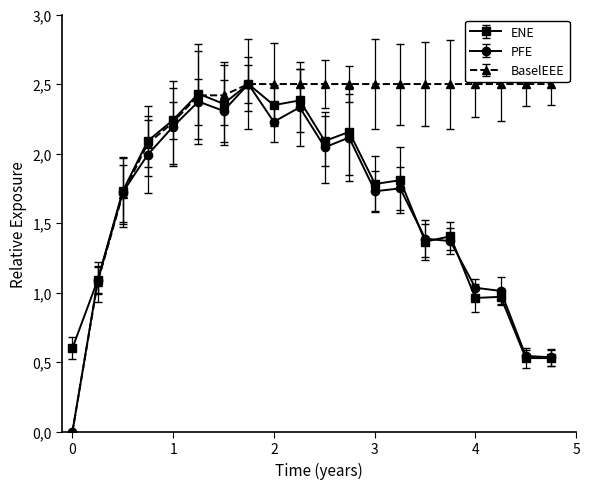

What are all the series names shown in the legend?

ENE, PFE, BaselEEE